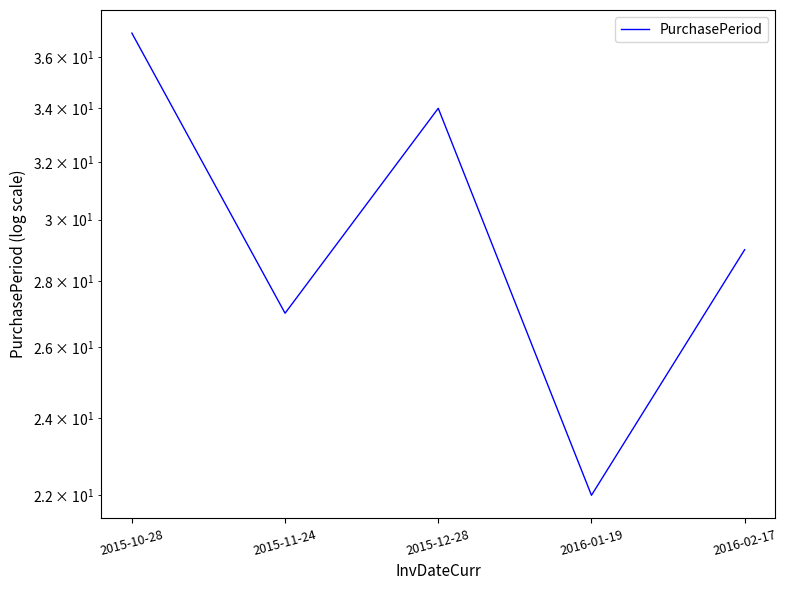

Reading right to left, what are all the values shown in this chart?

2016-02-17=29	2016-01-19=22	2015-12-28=34	2015-11-24=27	2015-10-28=37